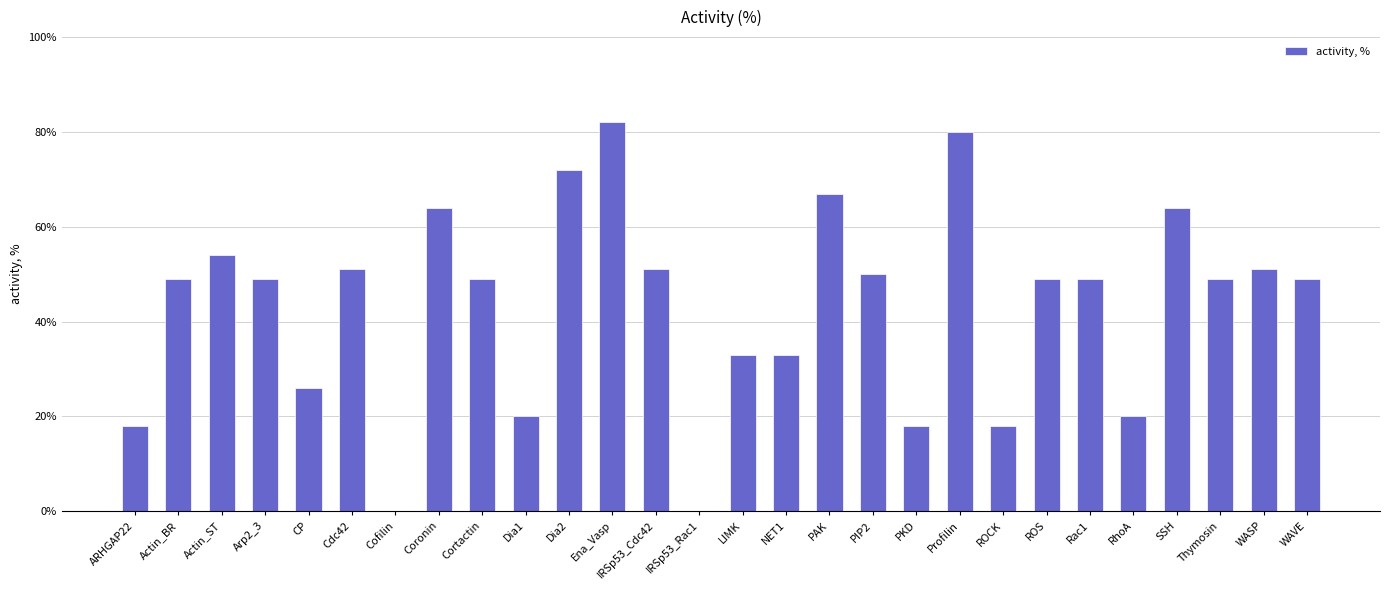

Reading left to right, list all the values displayed in this chart.

18	49	54	49	26	51	0	64	49	20	72	82	51	0	33	33	67	50	18	80	18	49	49	20	64	49	51	49